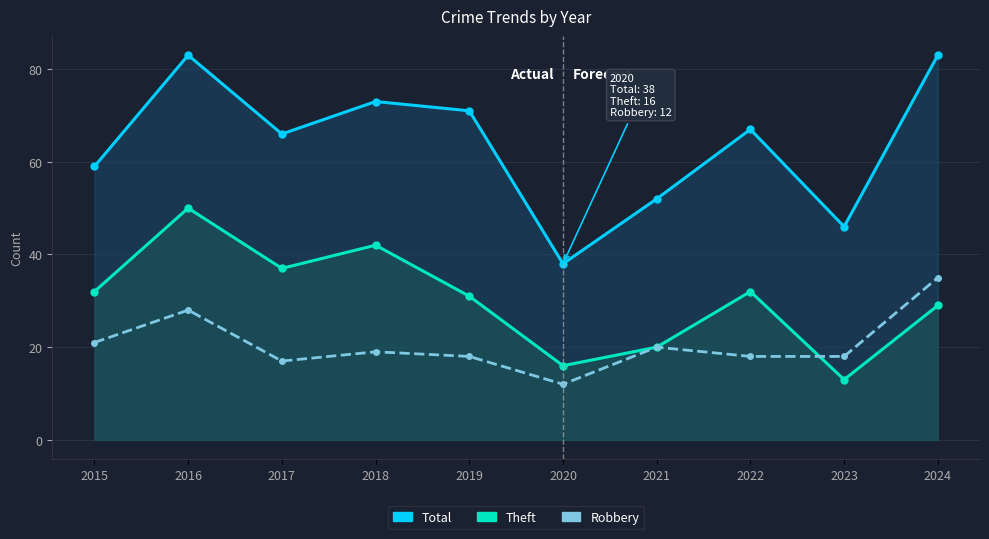

Reading left to right, extract all data points from this chart.

Total: 59	83	66	73	71	38	52	67	46	83
Theft: 32	50	37	42	31	16	20	32	13	29
Robbery: 21	28	17	19	18	12	20	18	18	35